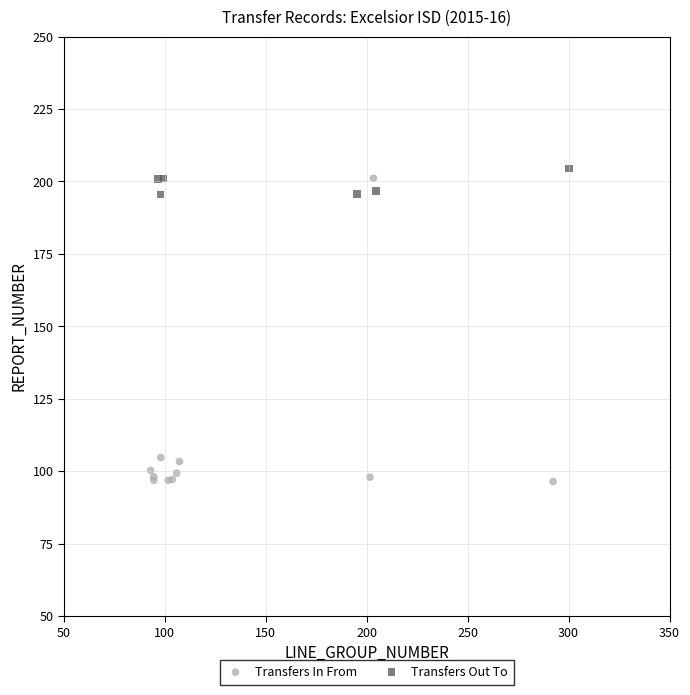

Which series has the widest spread of Y values?

Transfers In From